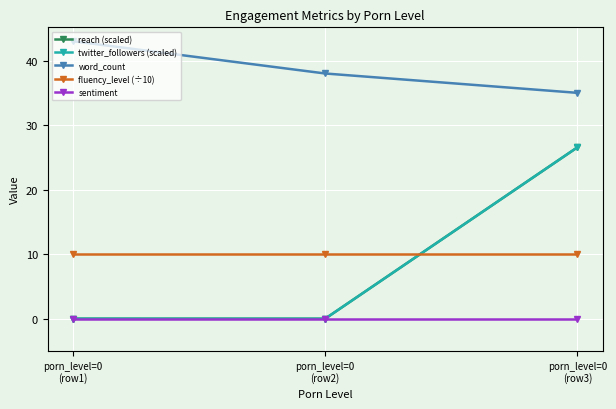

Is the value of twitter_followers (scaled) at porn_level=0
(row2) greater than the value of reach (scaled) at porn_level=0
(row1)?

No